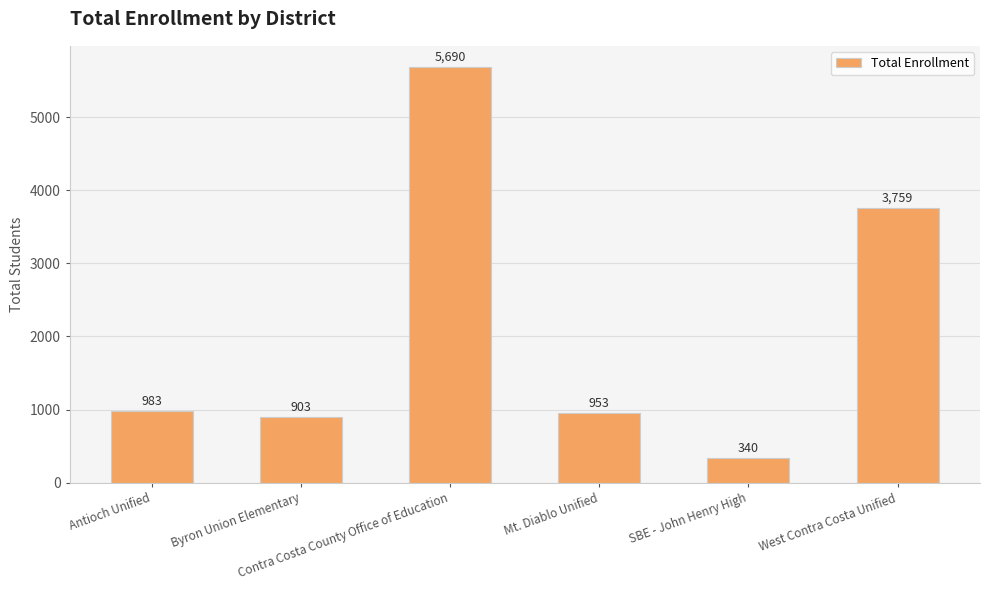

What position from the right is Mt. Diablo Unified?

3